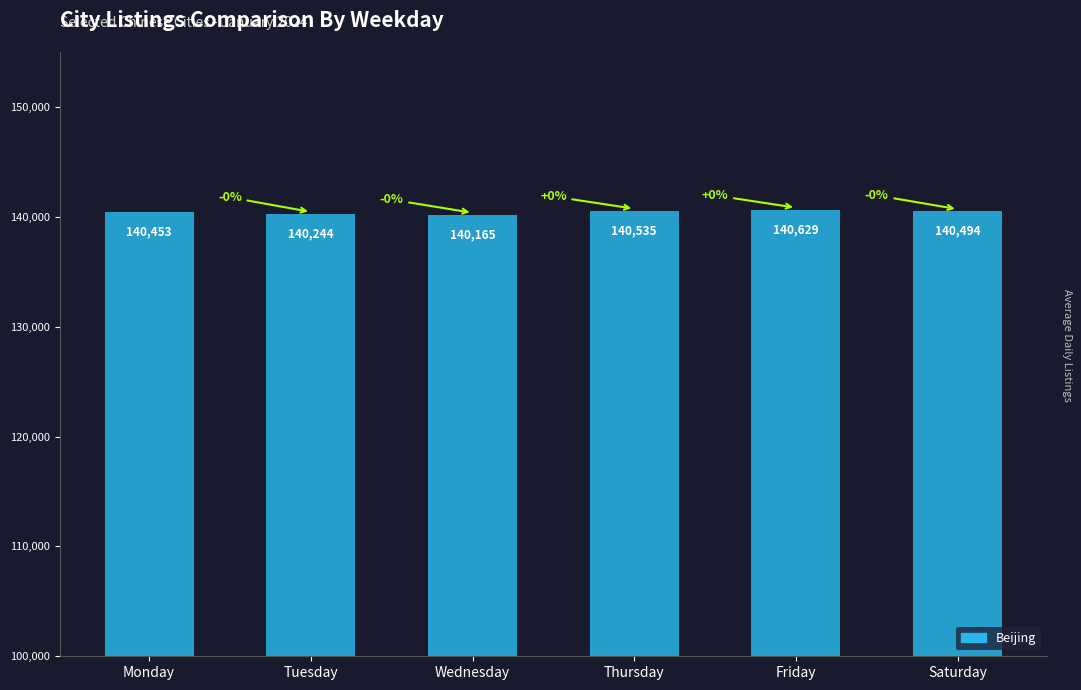

What is the difference between the maximum and minimum values?

464